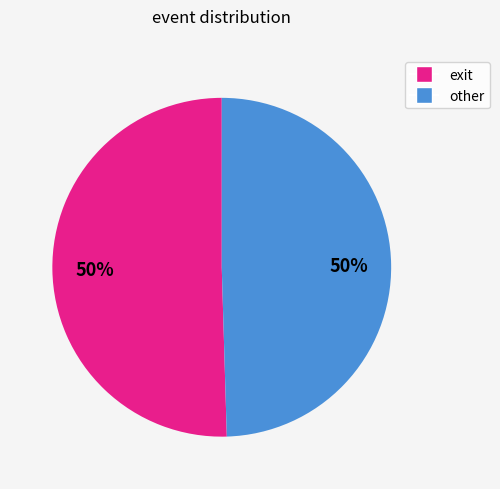

To the nearest percent, what portion does exit represent?

50%